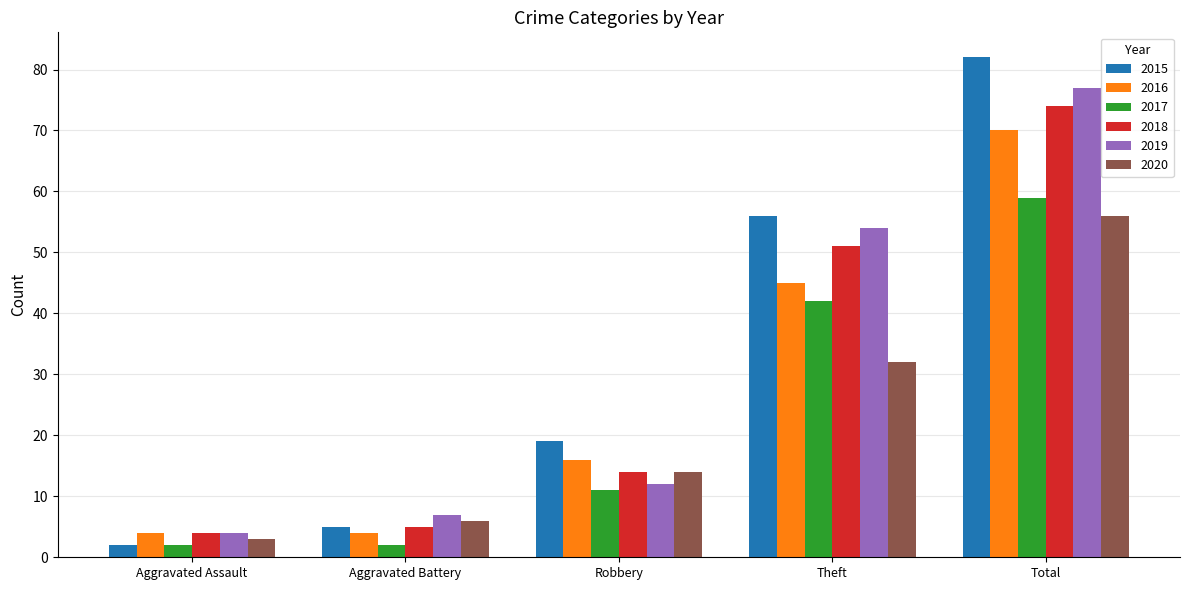

How many data points does each series have?

5